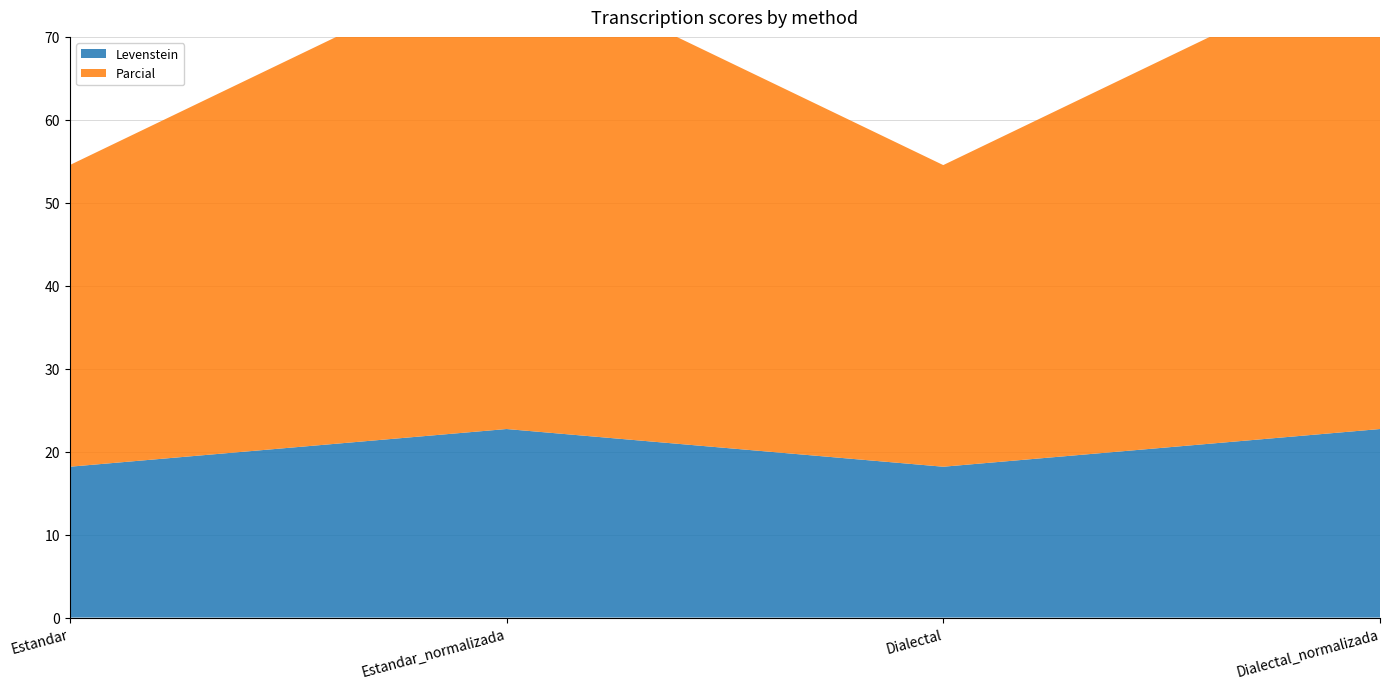

Reading left to right, list all the values displayed in this chart.

Levenstein: 18.2	22.7	18.2	22.7
Parcial: 36.4	57.1	36.4	57.1